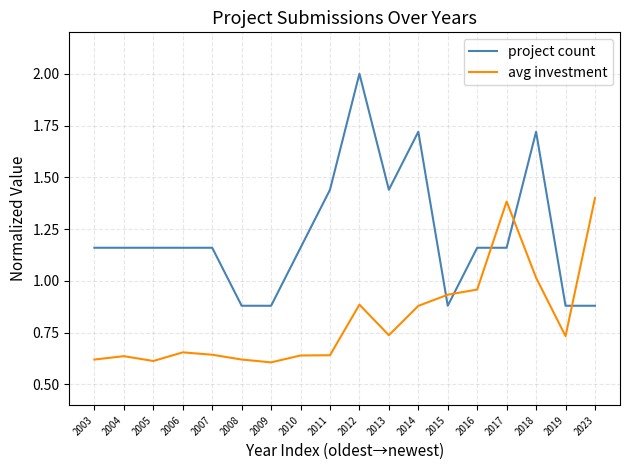

Which series ends up on top after the final intersection of project count and avg investment?

avg investment